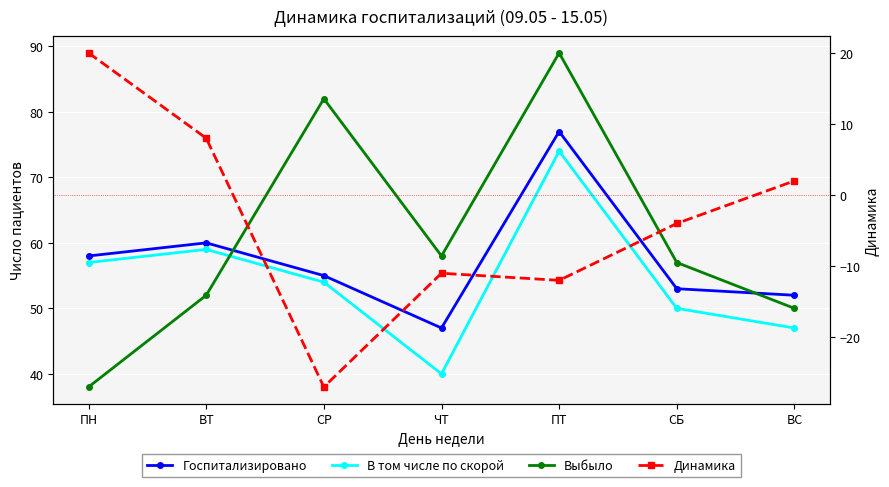

Reading right to left, list all the values displayed in this chart.

Госпитализировано: ВС=52	СБ=53	ПТ=77	ЧТ=47	СР=55	ВТ=60	ПН=58
В том числе по скорой: ВС=47	СБ=50	ПТ=74	ЧТ=40	СР=54	ВТ=59	ПН=57
Выбыло: ВС=50	СБ=57	ПТ=89	ЧТ=58	СР=82	ВТ=52	ПН=38
Динамика: ВС=2	СБ=-4	ПТ=-12	ЧТ=-11	СР=-27	ВТ=8	ПН=20